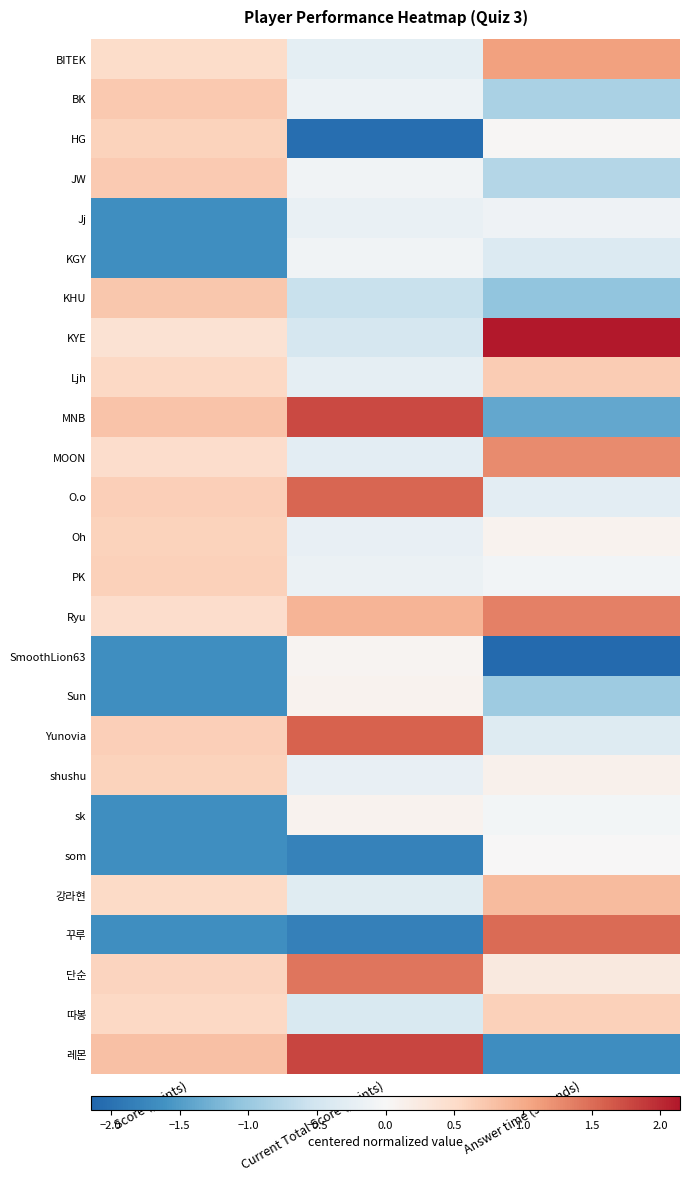

What is the spread (max minus min) of values at Answer time (seconds)?

4.2